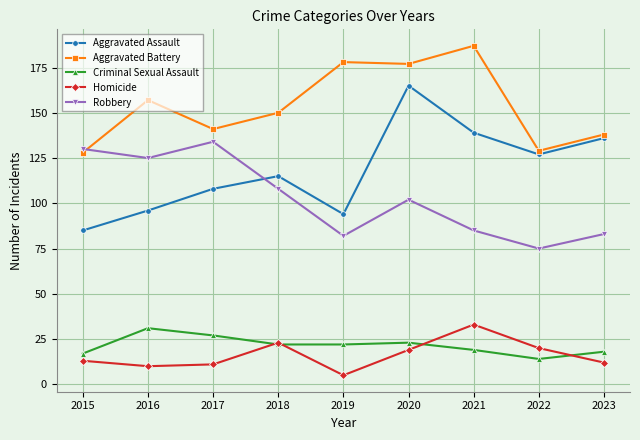

What is the maximum value shown in the chart?

187